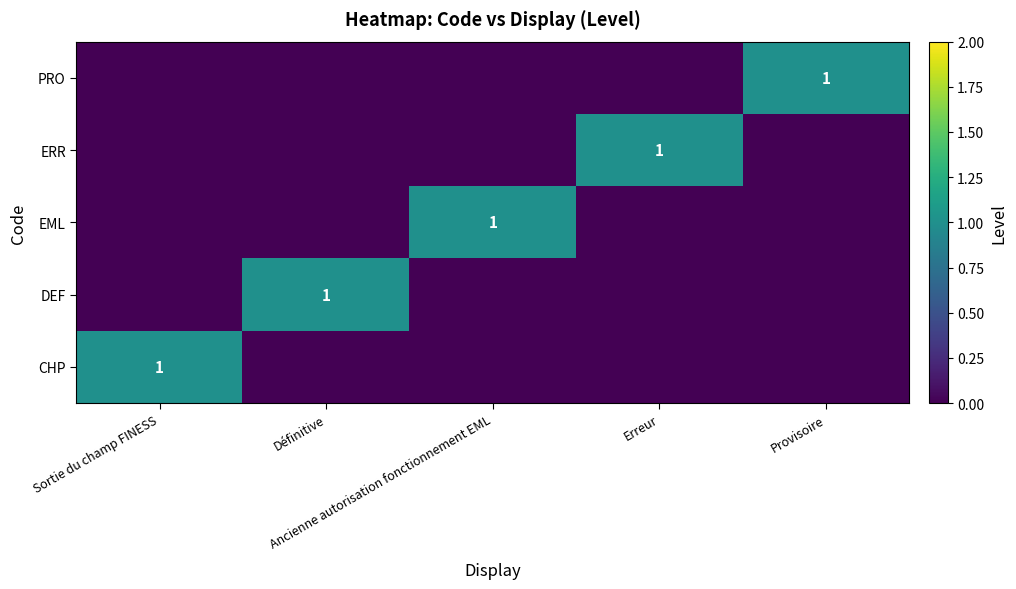

List the labels in order of ERR value, largest first.

Erreur, Sortie du champ FINESS, Définitive, Ancienne autorisation fonctionnement EML, Provisoire